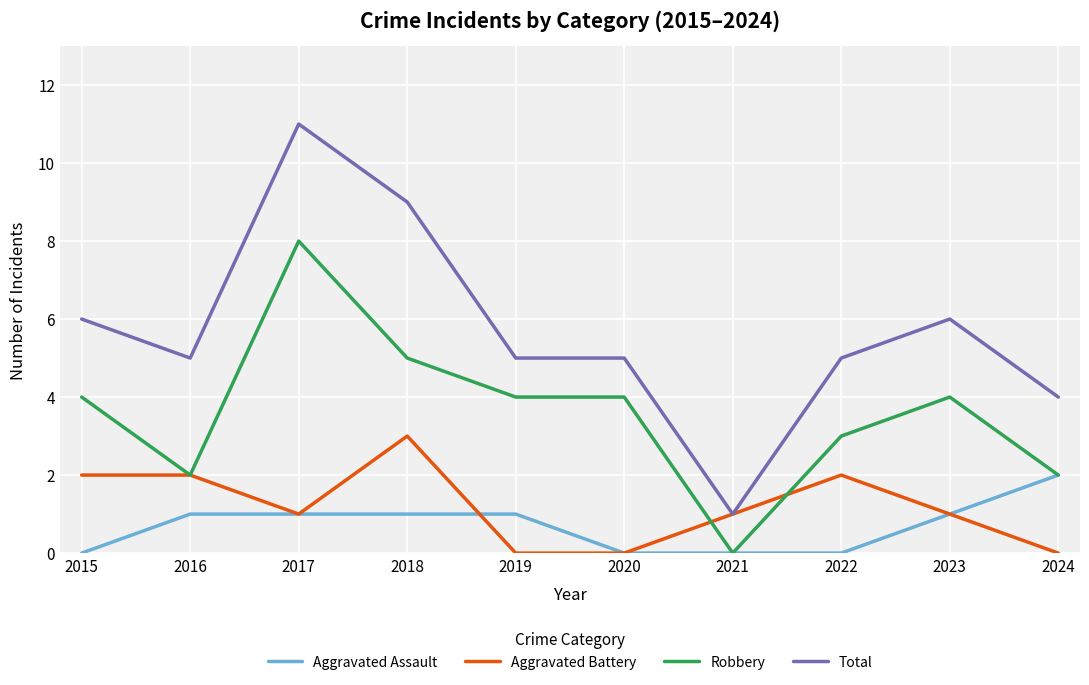

At which category is the sum across all series the highest?

2017